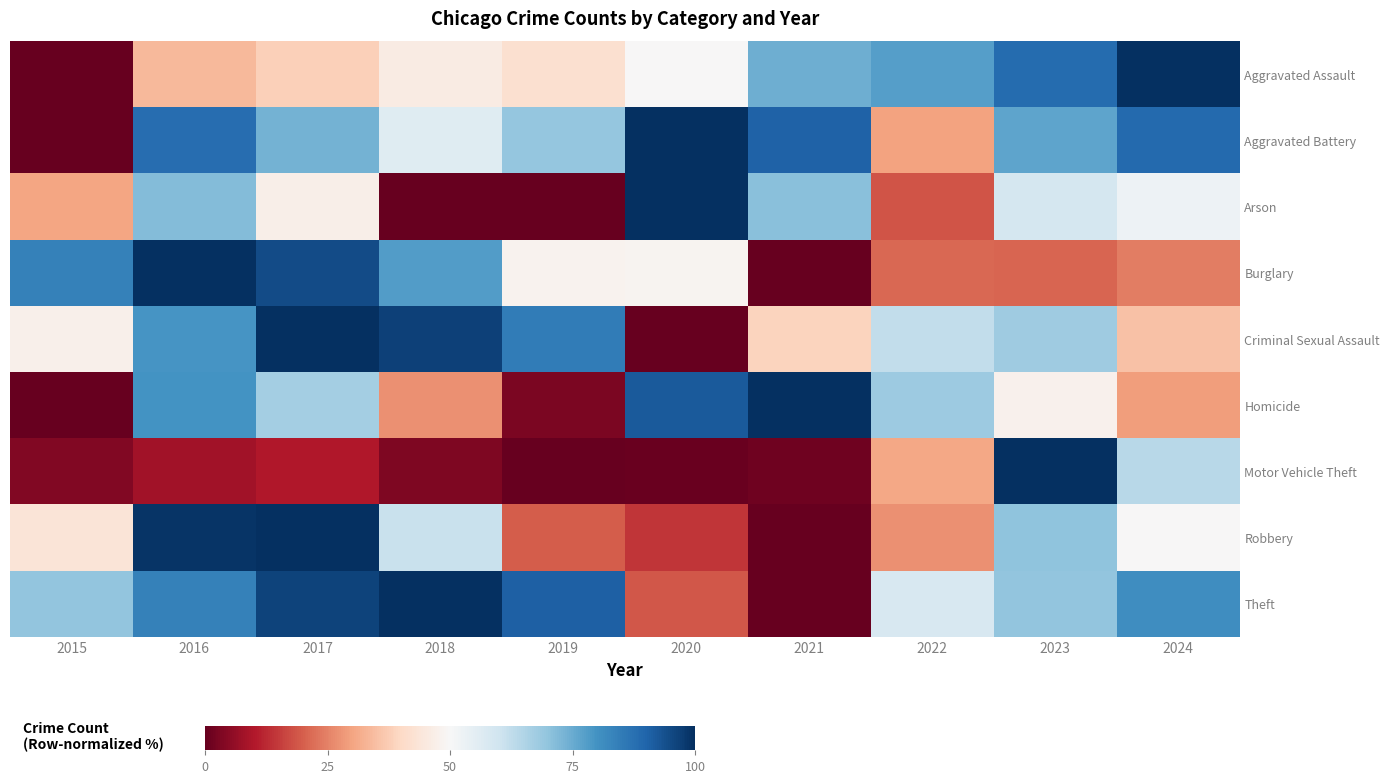

Reading left to right, transcribe all the data shown in this chart.

Aggravated Assault: 2015=0.0	2016=33.7	2017=38.2	2018=45.9	2019=42.1	2020=49.8	2021=74.5	2022=77.6	2023=88.4	2024=100.0
Aggravated Battery: 2015=0.0	2016=88.1	2017=73.5	2018=56.0	2019=69.5	2020=100.0	2021=90.3	2022=29.9	2023=76.5	2024=89.0
Arson: 2015=30.3	2016=71.7	2017=46.9	2018=0.0	2019=0.0	2020=100.0	2021=71.0	2022=18.6	2023=58.6	2024=52.4
Burglary: 2015=83.8	2016=100.0	2017=94.7	2018=77.8	2019=48.4	2020=48.7	2021=0.0	2022=21.2	2023=20.9	2024=24.6
Criminal Sexual Assault: 2015=47.3	2016=79.4	2017=100.0	2018=96.8	2019=85.1	2020=0.0	2021=39.0	2022=62.2	2023=67.9	2024=35.5
Homicide: 2015=0.0	2016=79.8	2017=67.0	2018=27.1	2019=3.0	2020=92.1	2021=100.0	2022=68.0	2023=47.8	2024=29.1
Motor Vehicle Theft: 2015=3.6	2016=7.8	2017=9.9	2018=3.3	2019=0.0	2020=0.7	2021=1.2	2022=30.6	2023=100.0	2024=64.0
Robbery: 2015=43.6	2016=99.0	2017=100.0	2018=61.3	2019=19.8	2020=14.1	2021=0.0	2022=27.2	2023=70.2	2024=49.8
Theft: 2015=69.7	2016=83.9	2017=96.4	2018=100.0	2019=90.9	2020=18.9	2021=0.0	2022=58.0	2023=69.6	2024=81.2